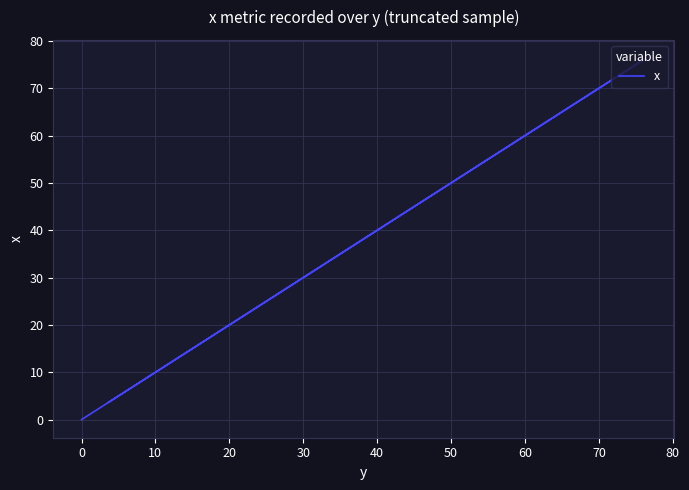

Where is the data nearest to the value 38?

40